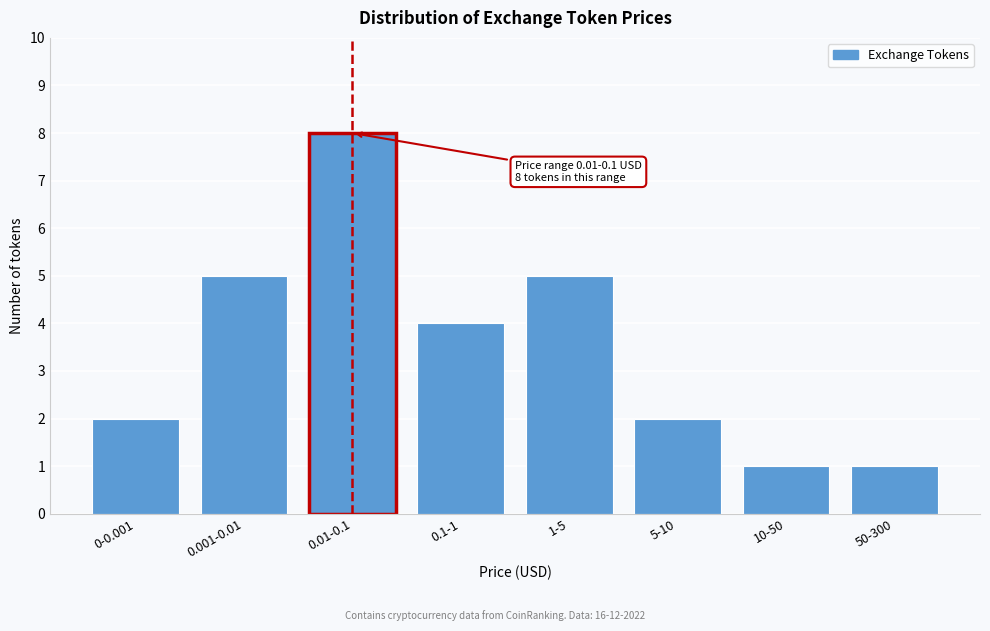

Reading right to left, extract all data points from this chart.

1	1	2	5	4	8	5	2